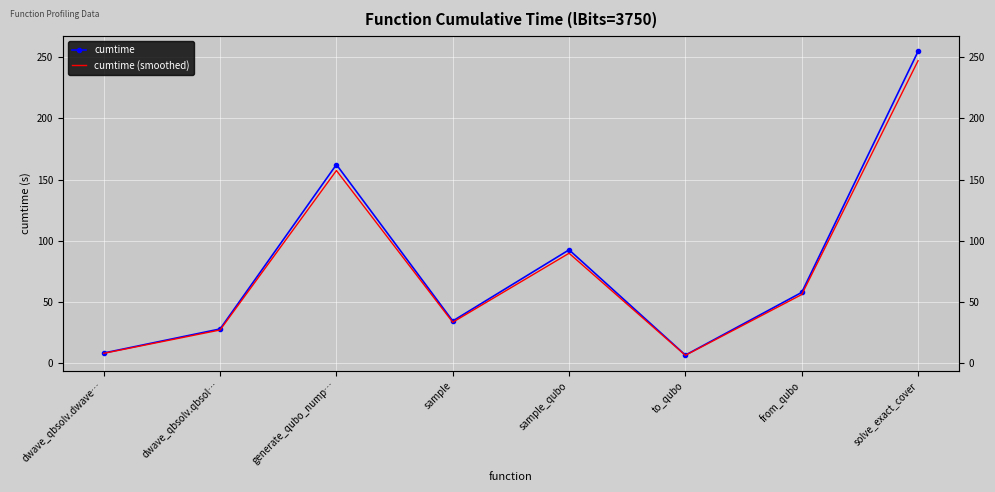

At which category does cumtime reach its first local valley?

sample